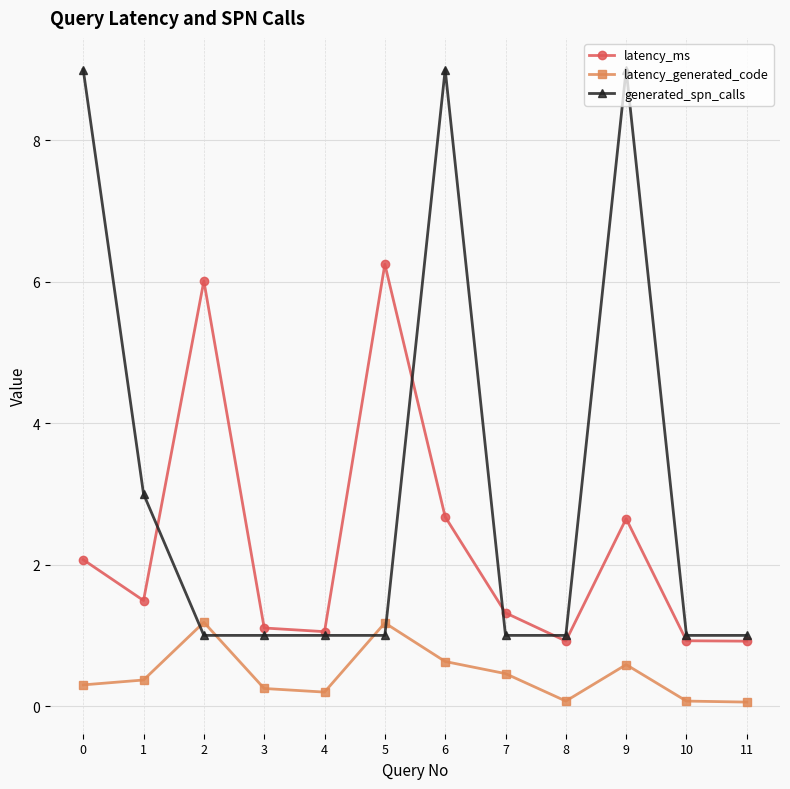

The latency_ms series shows 0.7 at 3. True or false?

False